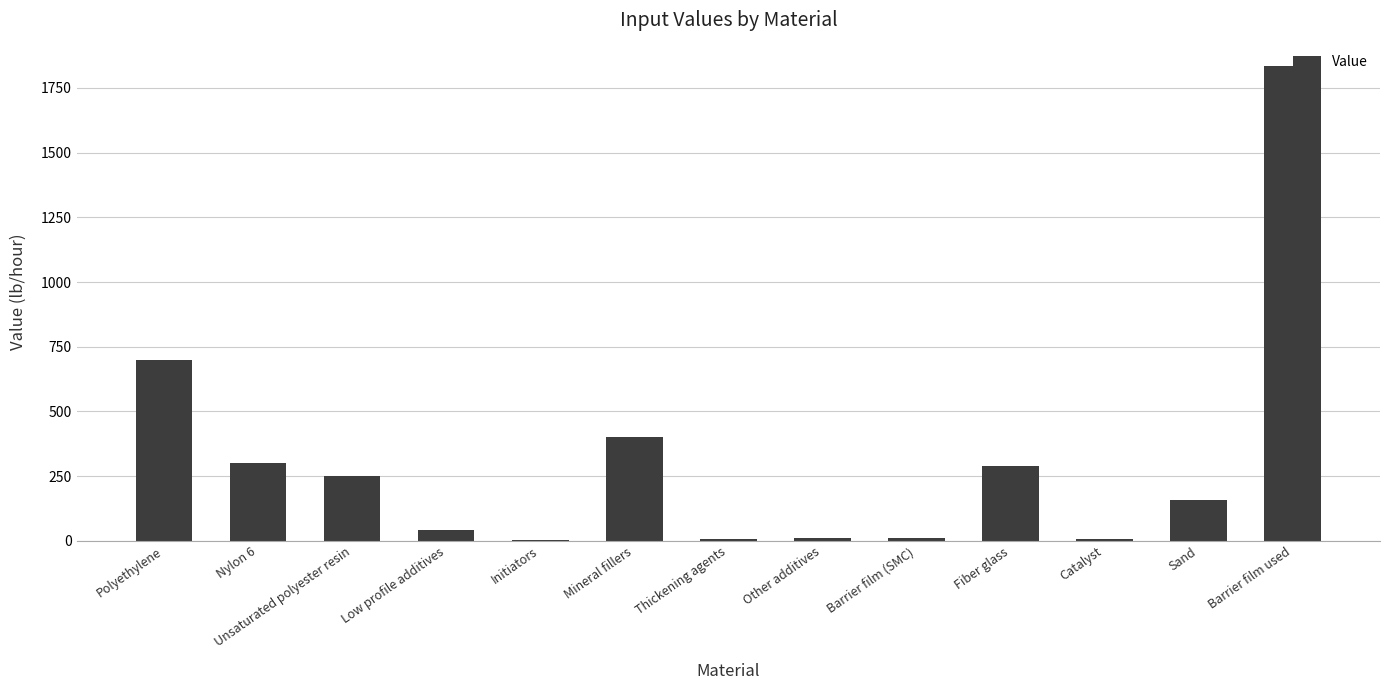

What is the maximum value shown in the chart?

1833.3